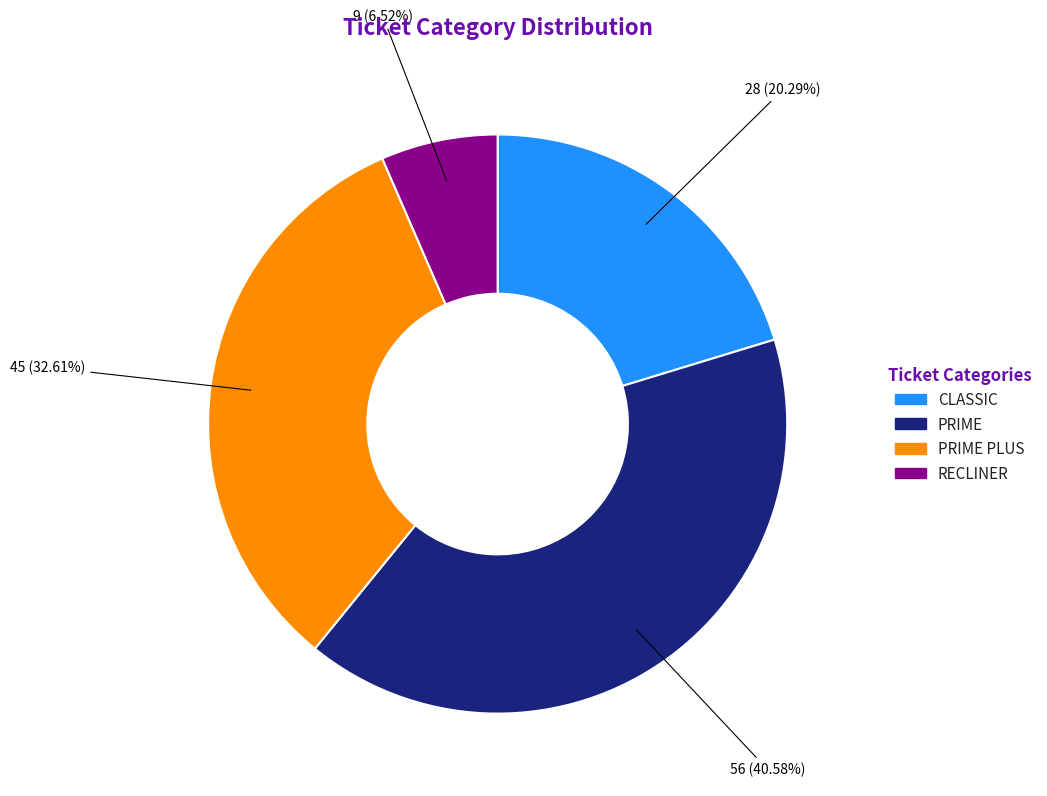

To the nearest percent, what is the difference between the largest and smallest slice percentages?

34%